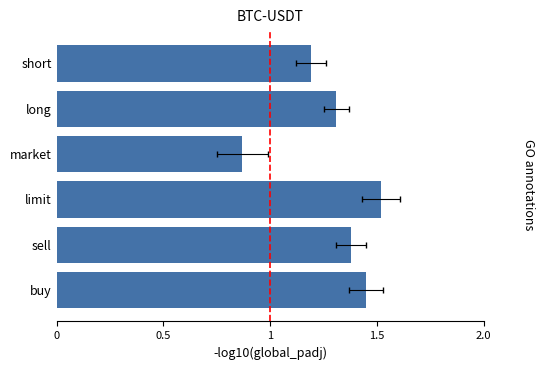

Is it true that the value at short is 1.2?

True